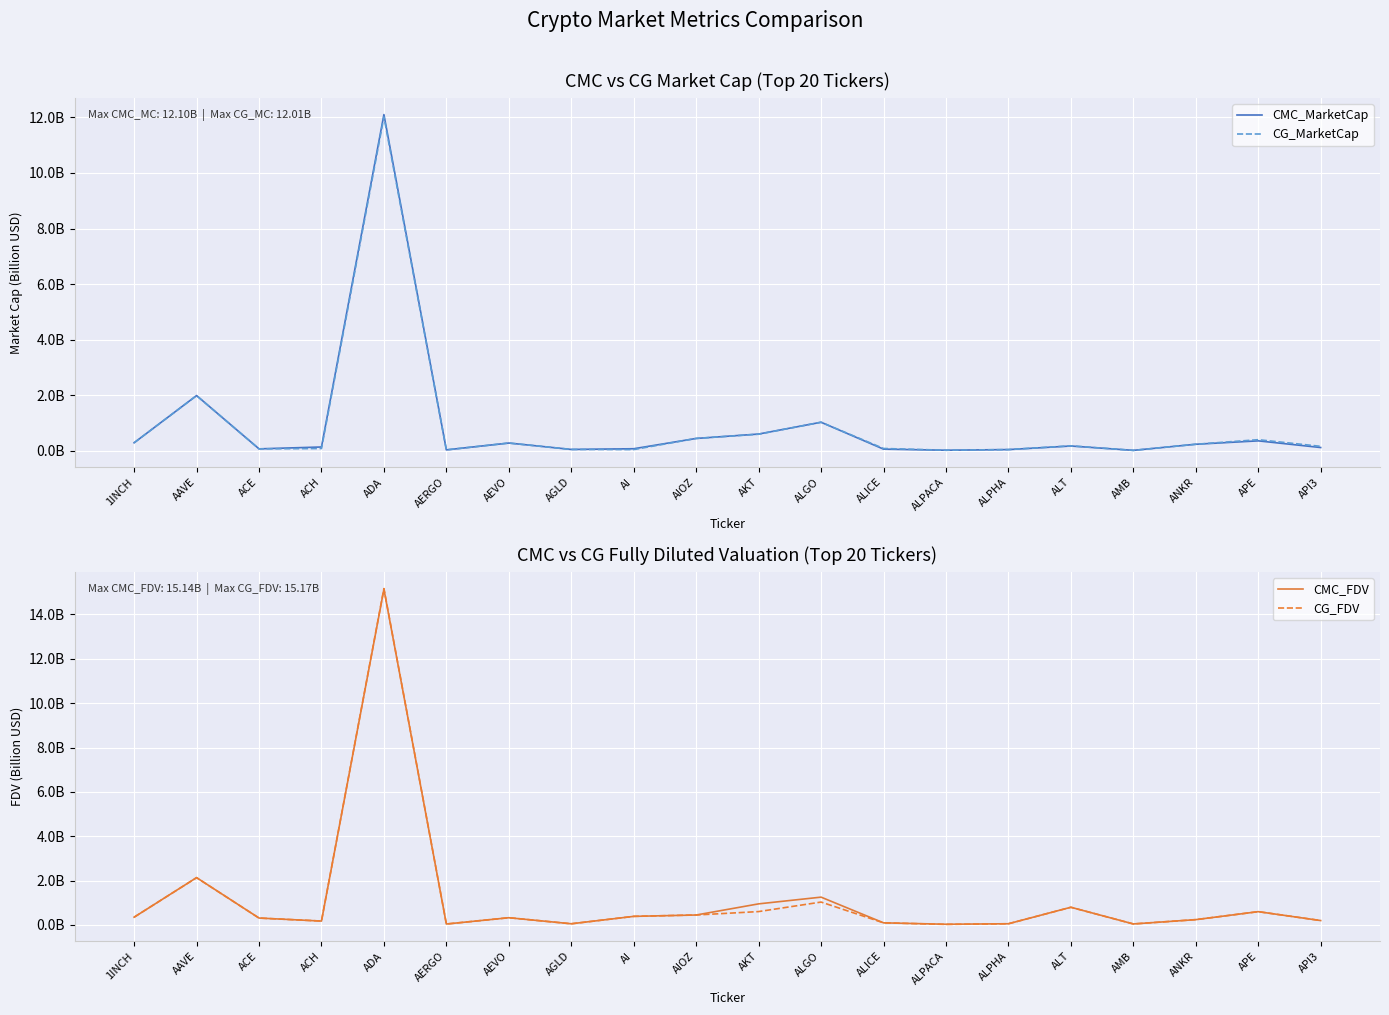

Which category has the highest value across all series?

ADA